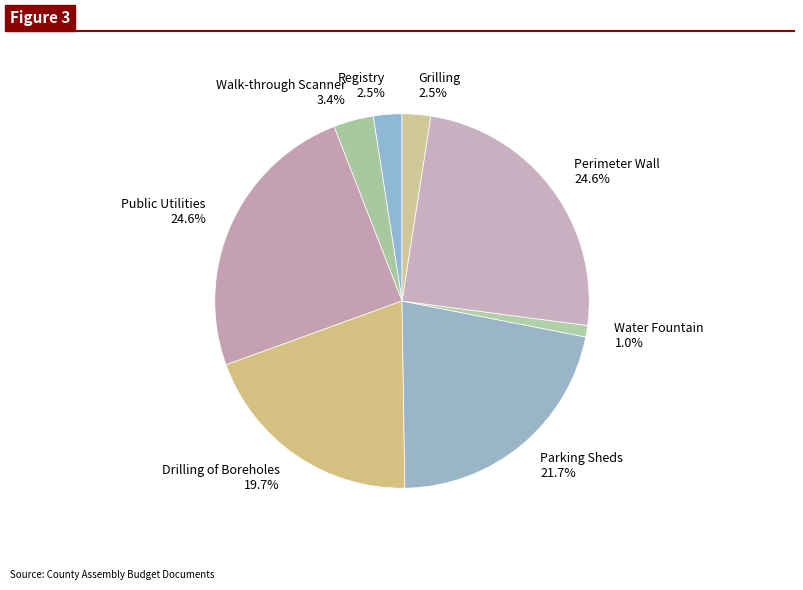

To the nearest percent, what is the average slice percentage?

12%